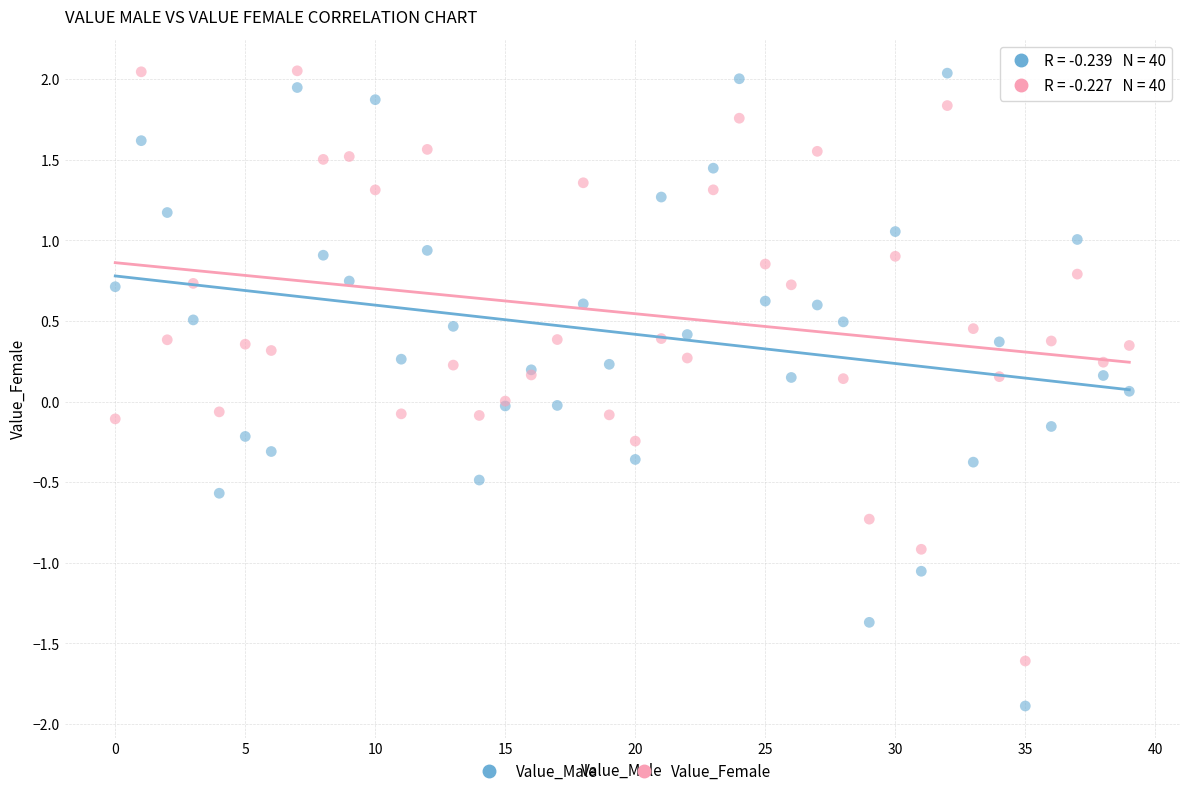

Which series reaches the minimum Y coordinate?

Value_Male